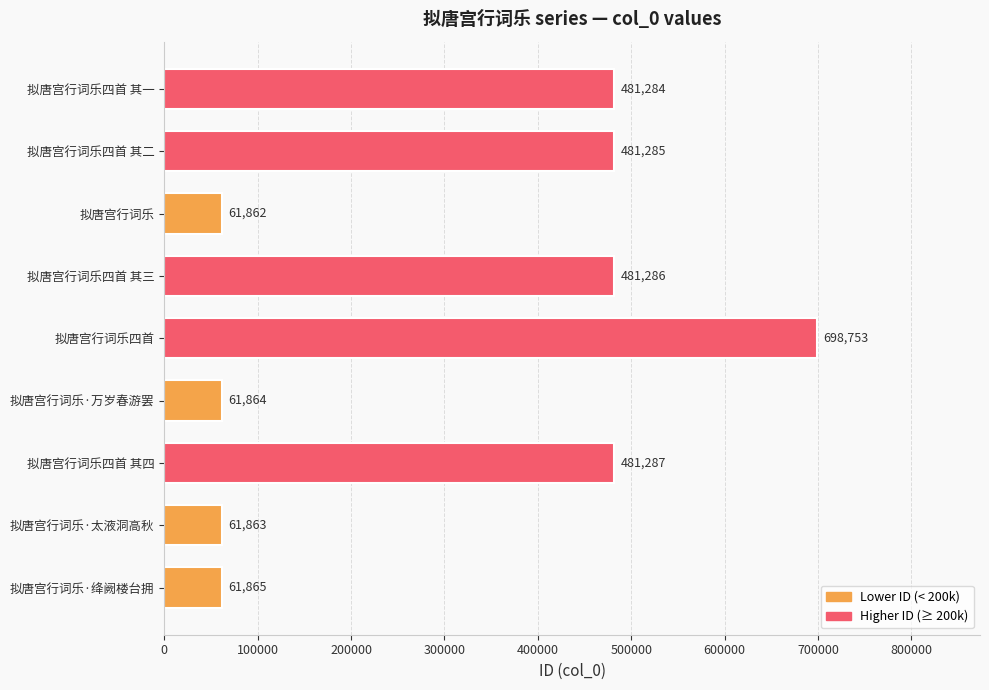

The chart shows a value of 61864 at 拟唐宫行词乐·万岁春游罢. True or false?

True